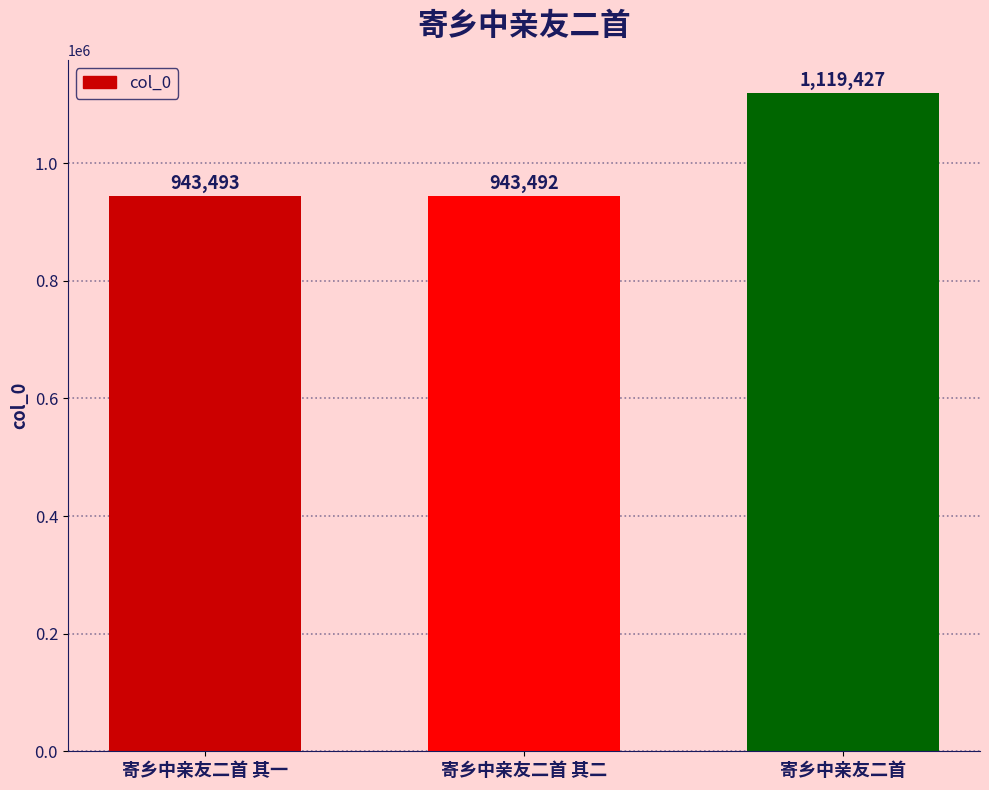

What is the ratio of the value at 寄乡中亲友二首 其一 to the value at 寄乡中亲友二首 其二?

1.0